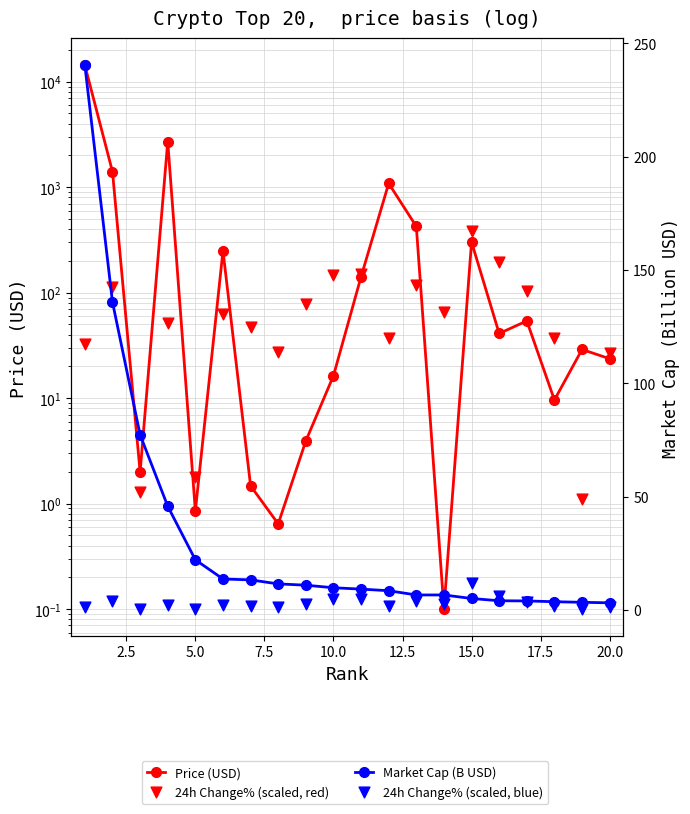

What are all the series names shown in the legend?

Price (USD), 24h Change% (scaled, red), Market Cap (B USD), 24h Change% (scaled, blue)